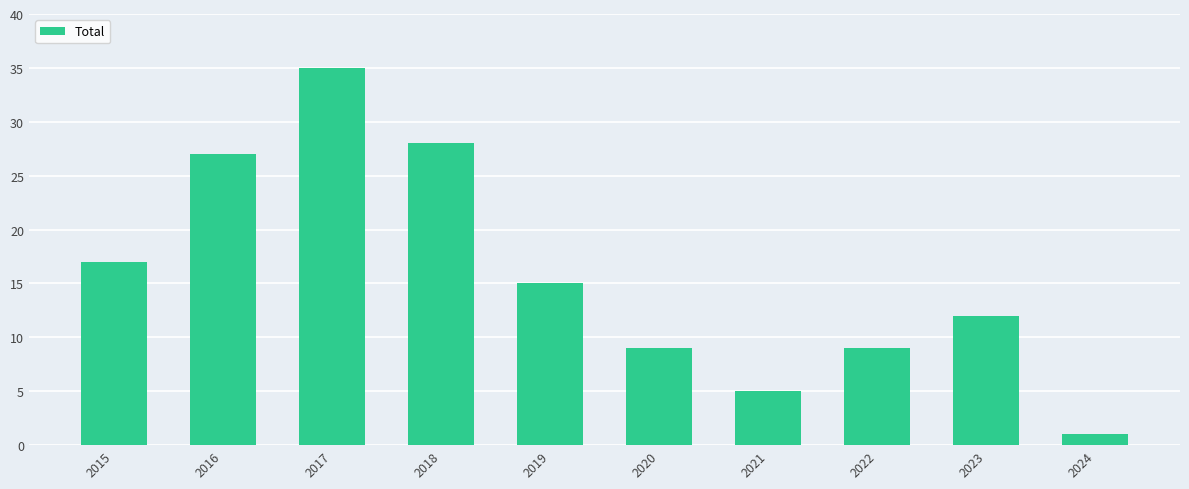

Between 2015 and 2020, which is larger?

2015